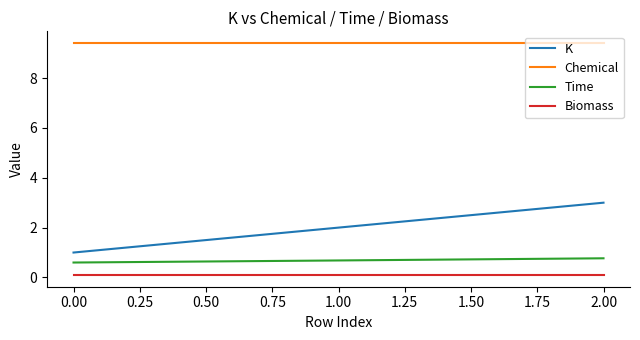

What is the spread (max minus min) of values at 0.00?

9.3